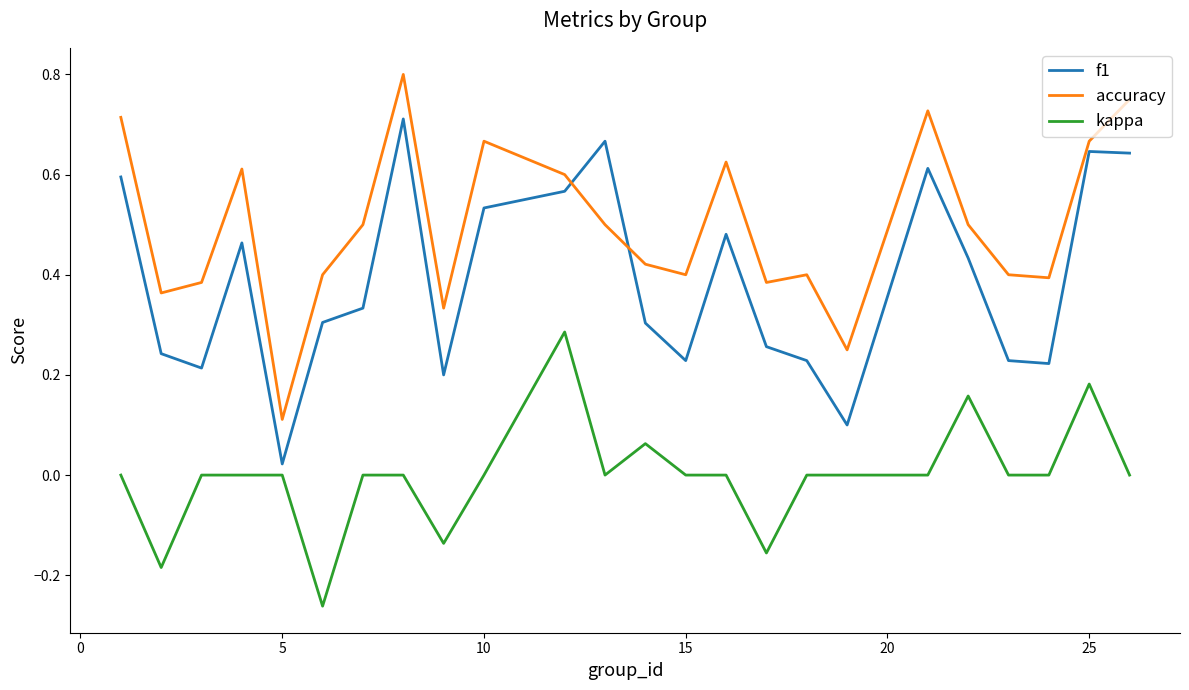

True or false: accuracy and kappa cross at least once.

False